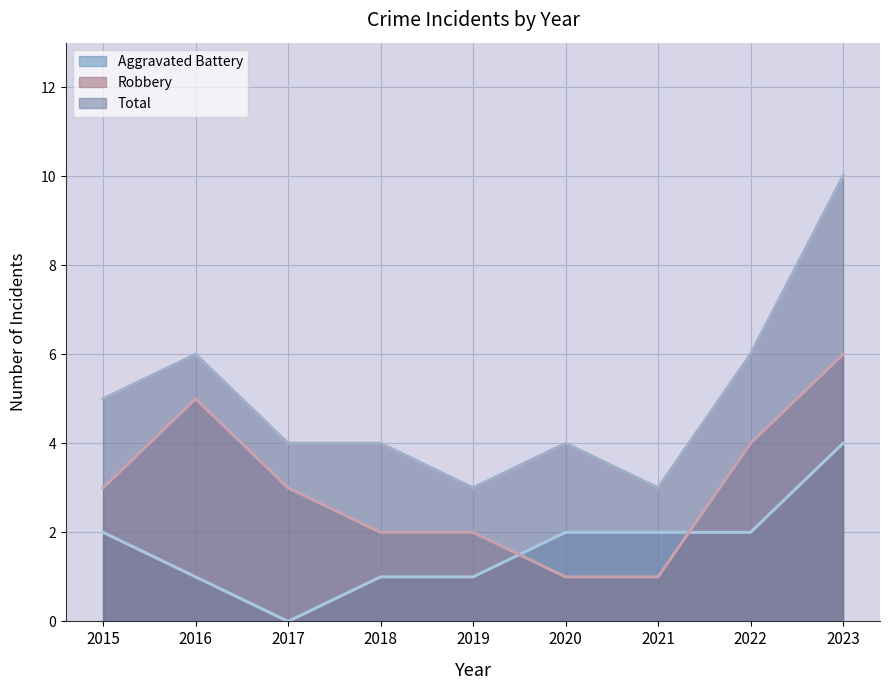

What is the spread (max minus min) of values at 2022?

4